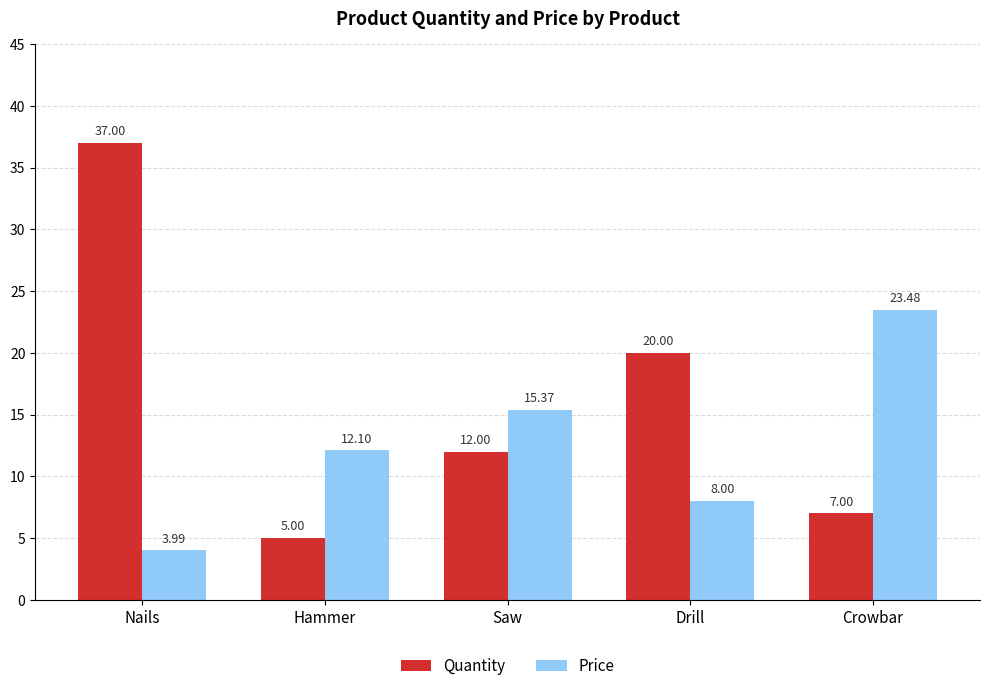

Which series has the largest range (max minus min)?

Quantity